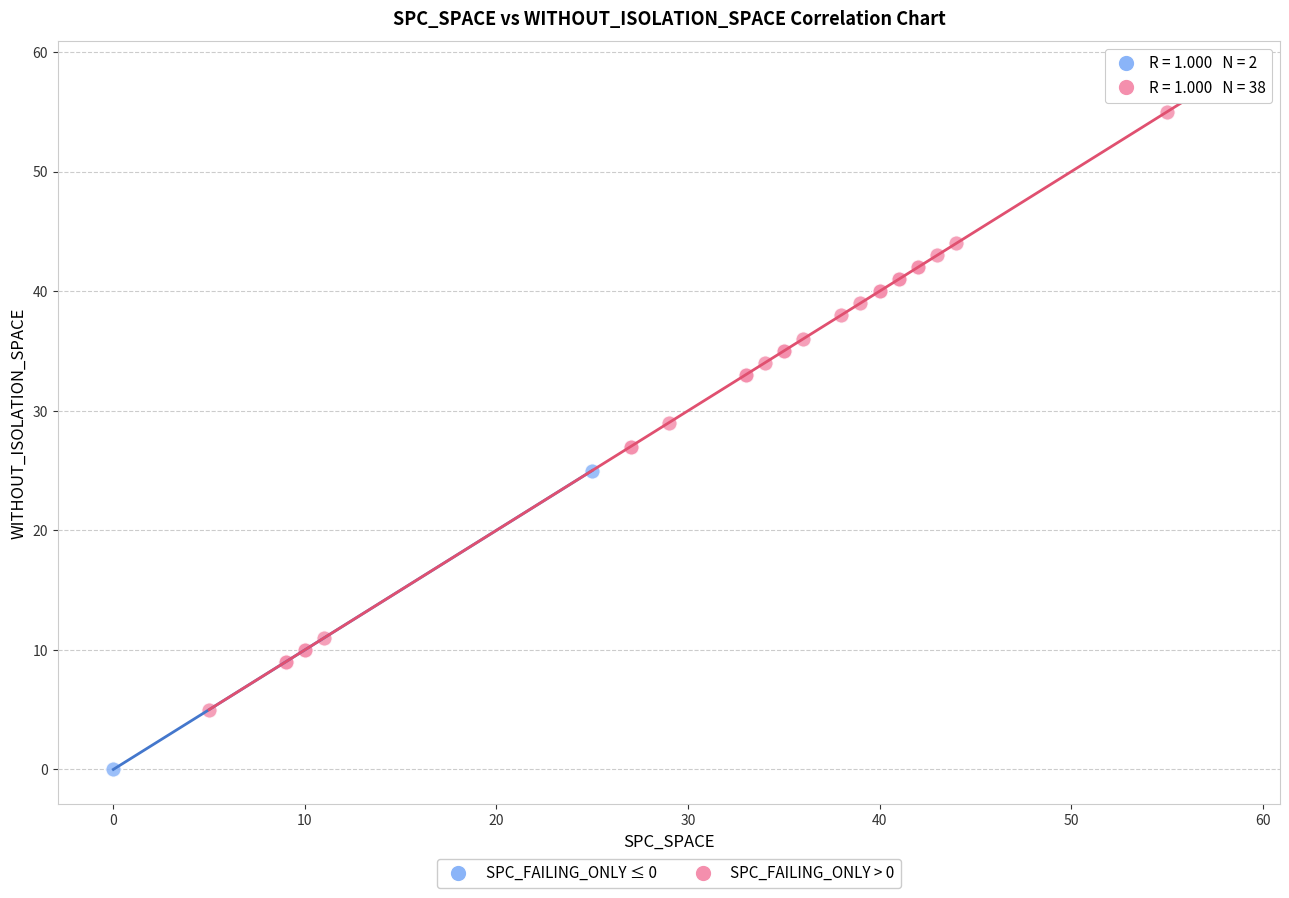

What are all the series names shown in the legend?

SPC_FAILING_ONLY ≤ 0, SPC_FAILING_ONLY > 0